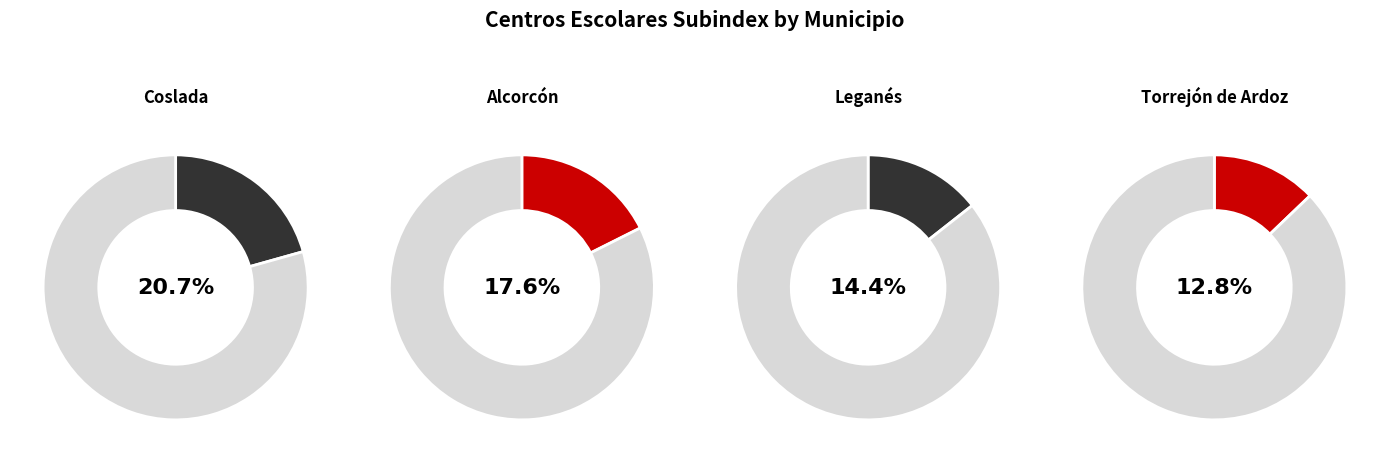

Combined, do Coslada and Torrejón de Ardoz account for over 50%?

No